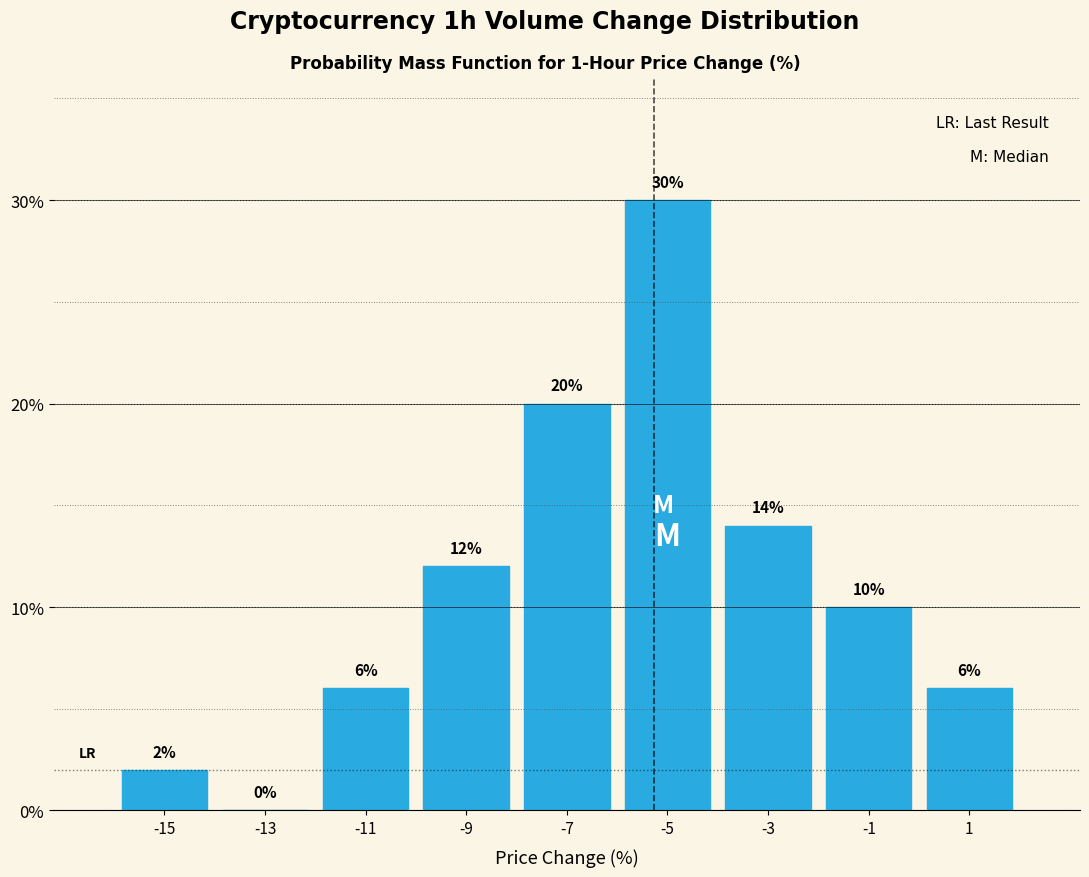

Reading left to right, list every bar in this chart as the range it spans on the x-axis followed by its height.

-16 to -14: 2
-14 to -12: 0
-12 to -10: 6
-10 to -8: 12
-8 to -6: 20
-6 to -4: 30
-4 to -2: 14
-2 to 0: 10
0 to 2: 6